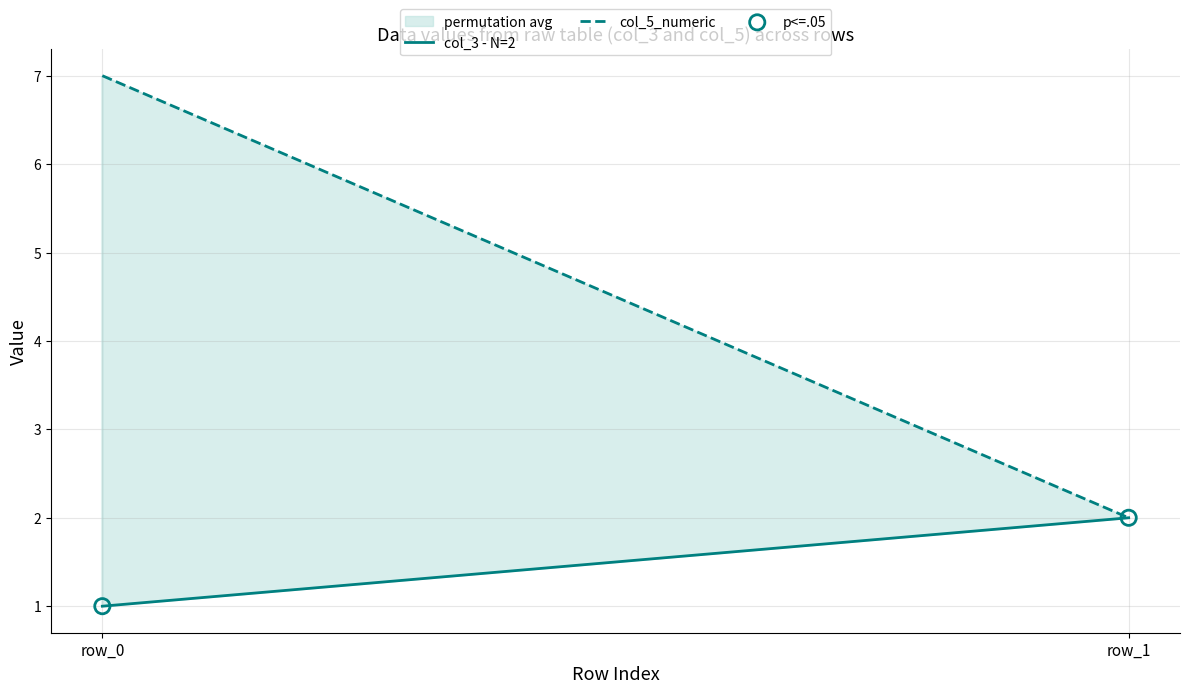

What is the total value across all series at row_1?

6